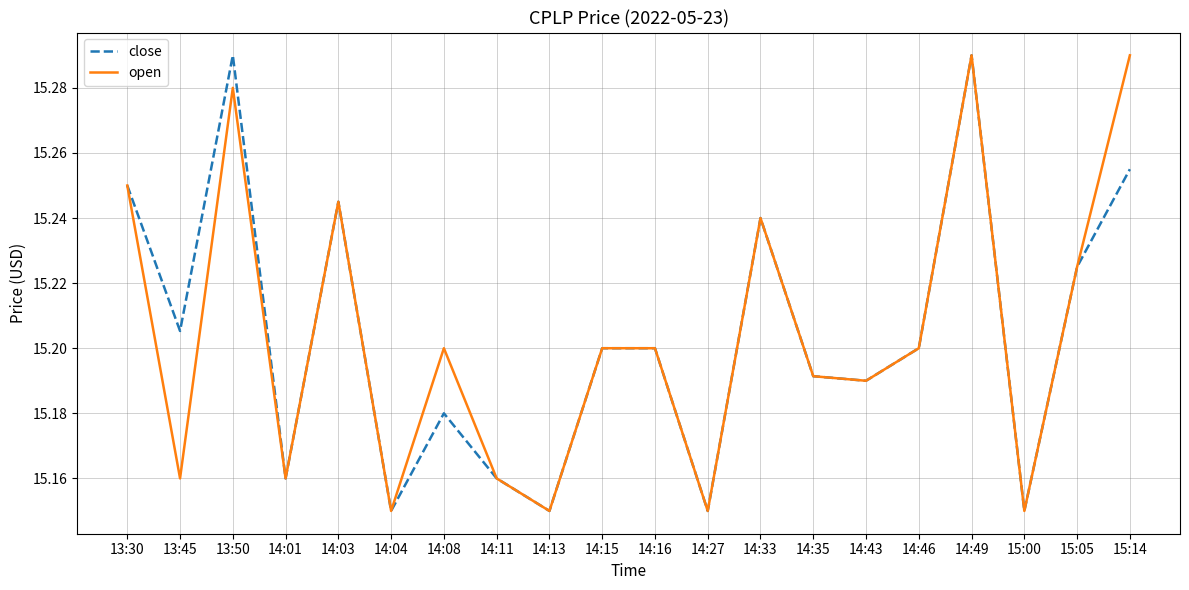

The value of open at 14:13 is 5.7. True or false?

False